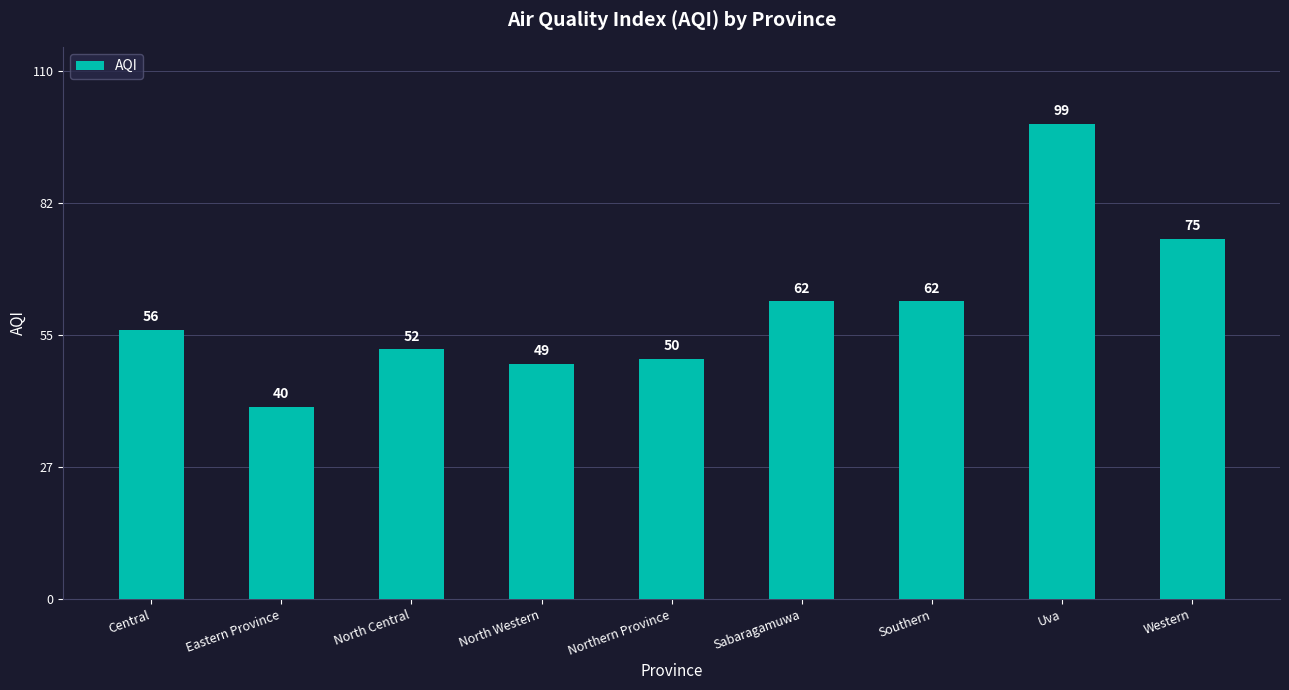

Where is the data nearest to the value 69?

Western